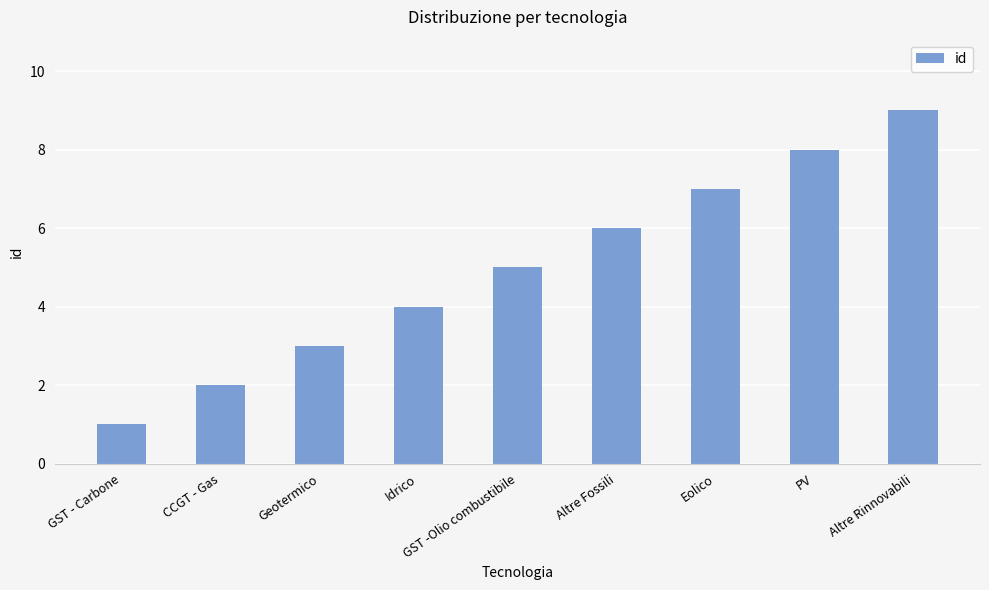

What is the label of the 8th bar from the left?

PV